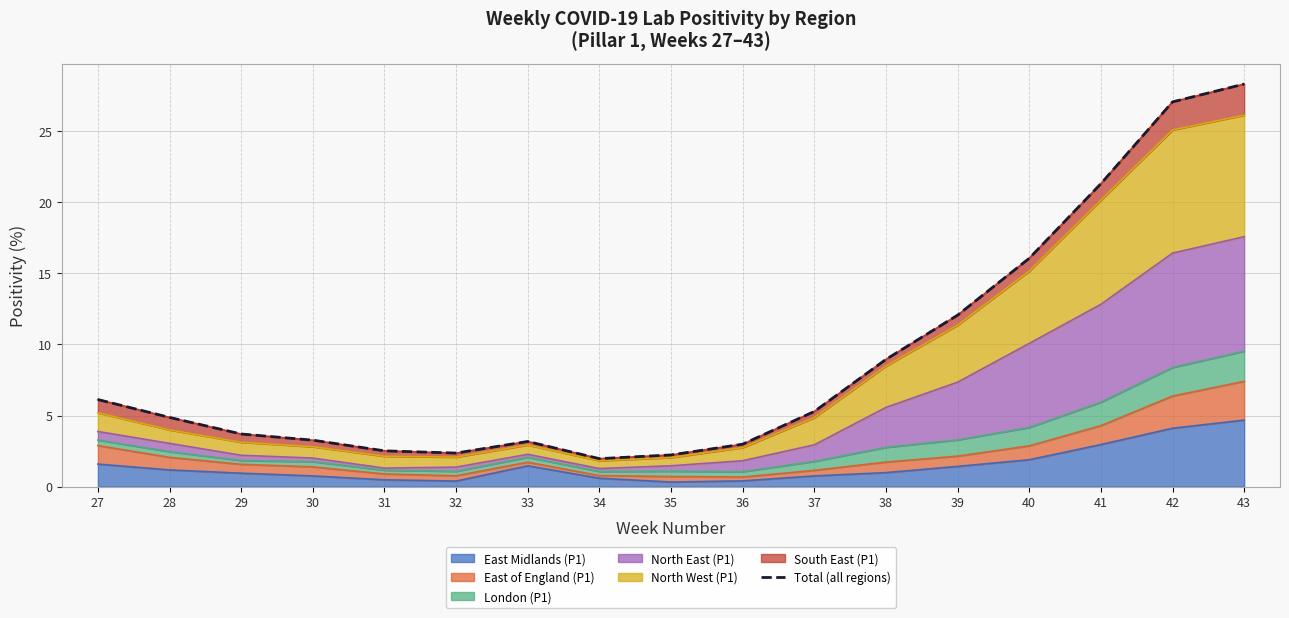

Is it true that the value at 41 is 12.7?

False